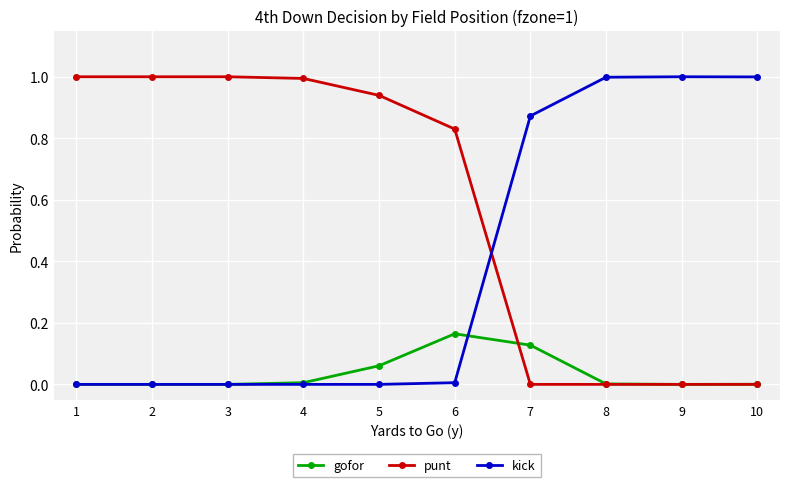

True or false: gofor has a value of -0.1 at 3.

False